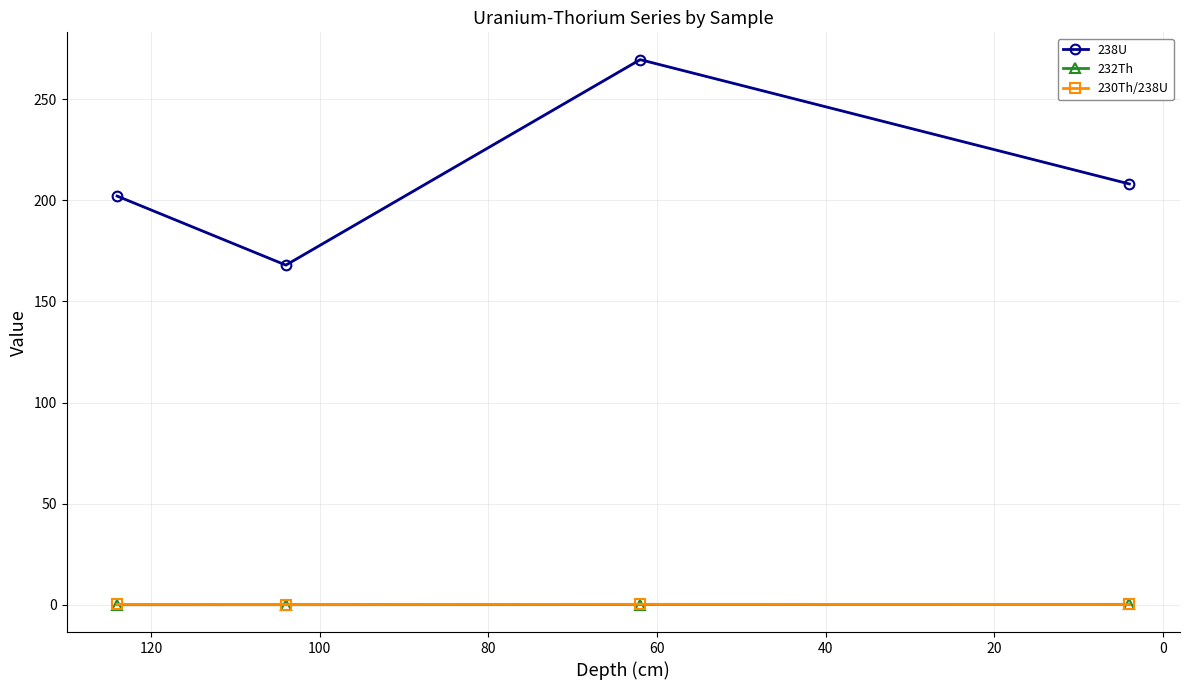

True or false: 232Th and 238U intersect in this chart.

False